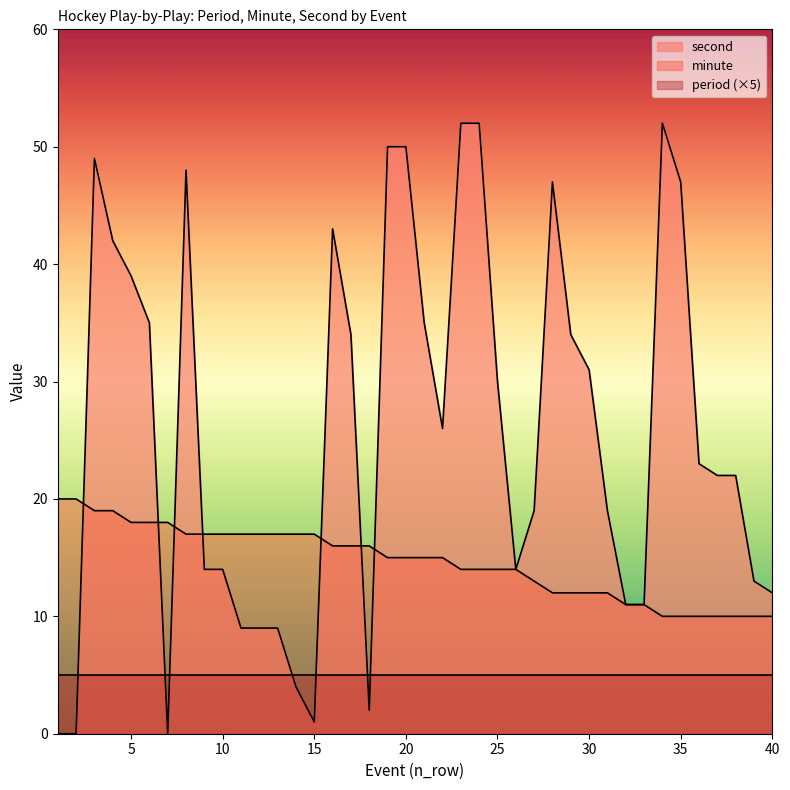

Does the chart display data point markers on the line(s)?

No